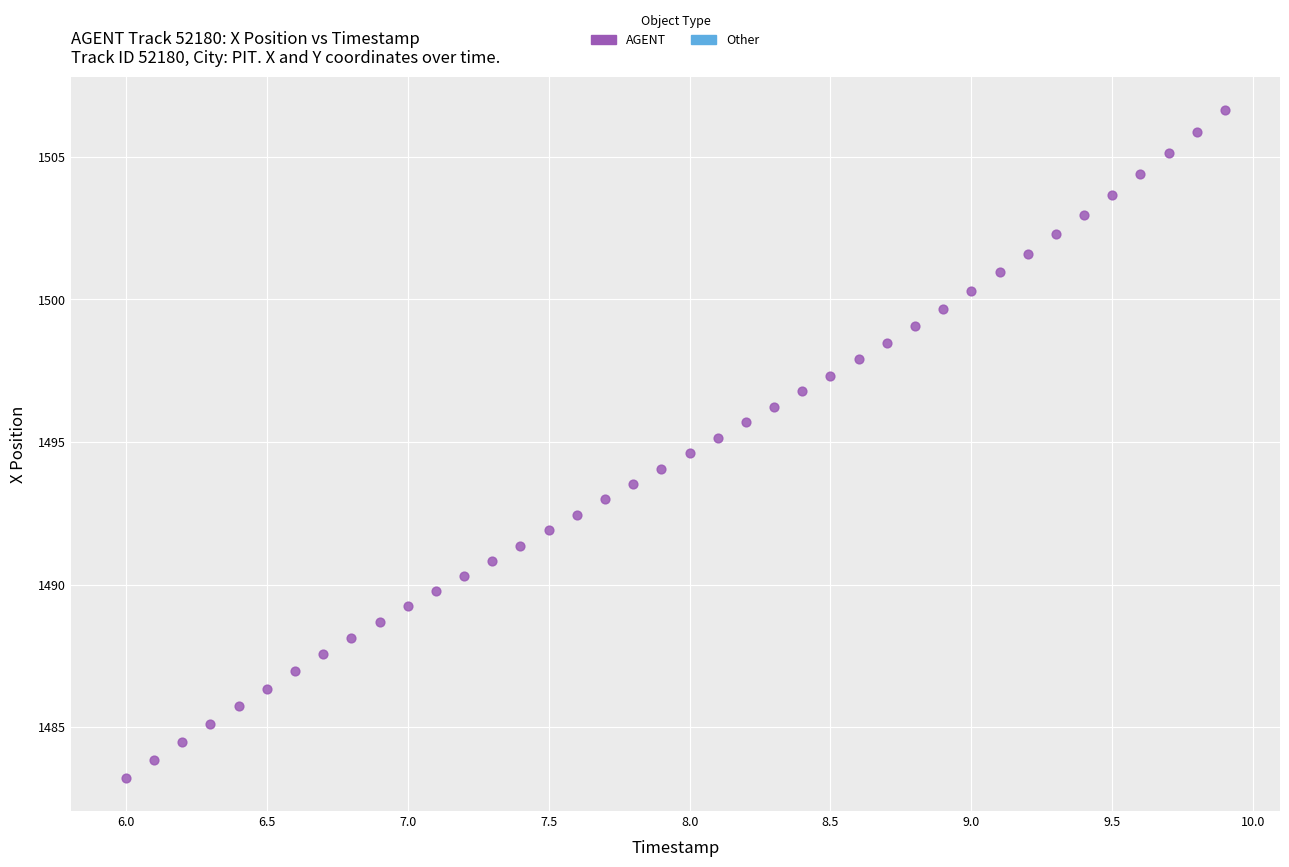

What is the range of X values (max minus min)?

3.9